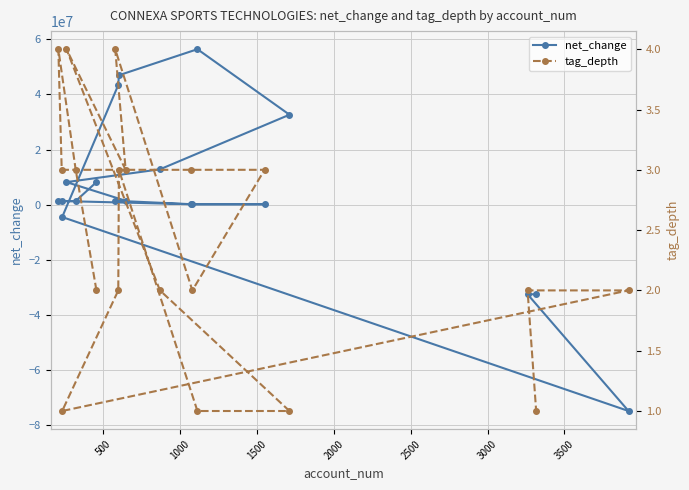

Which series has the largest total across all categories?

net_change